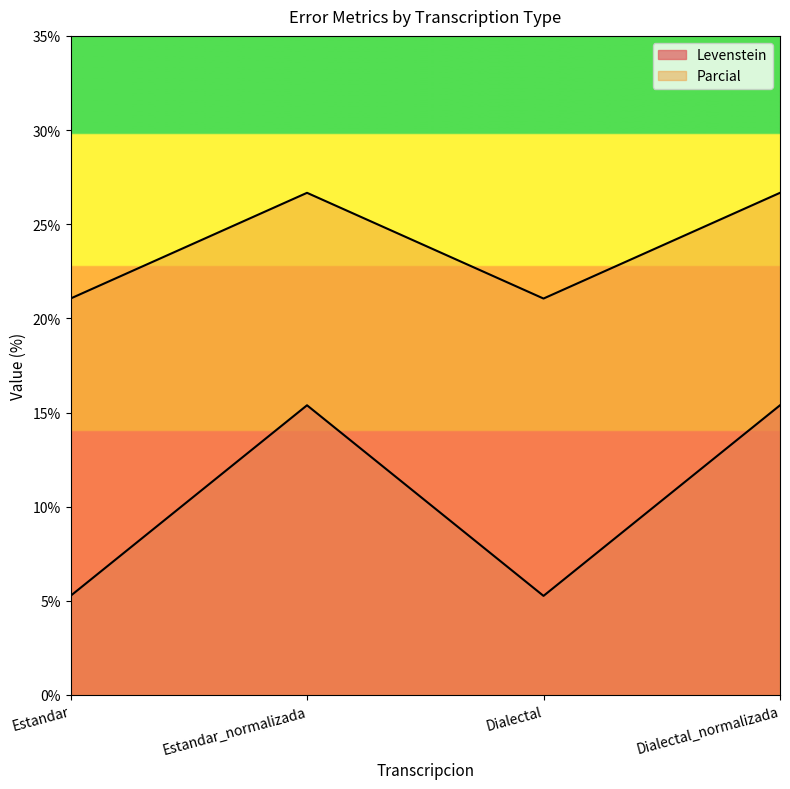

The Parcial series shows 30.6 at Estandar. True or false?

False